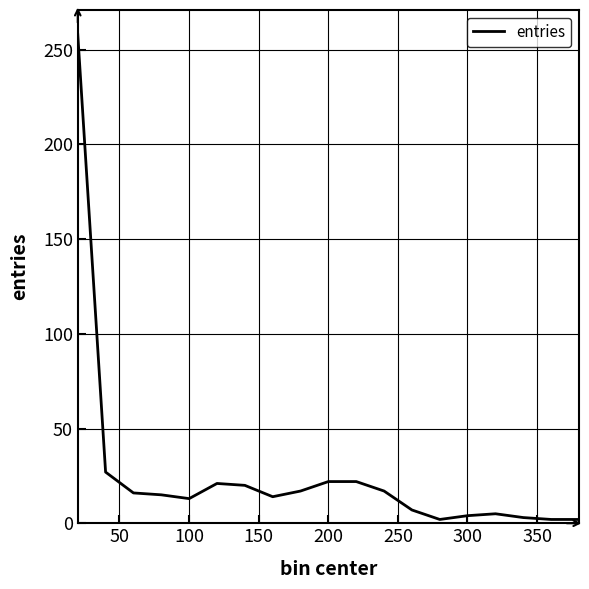

What is the greatest value displayed?

258